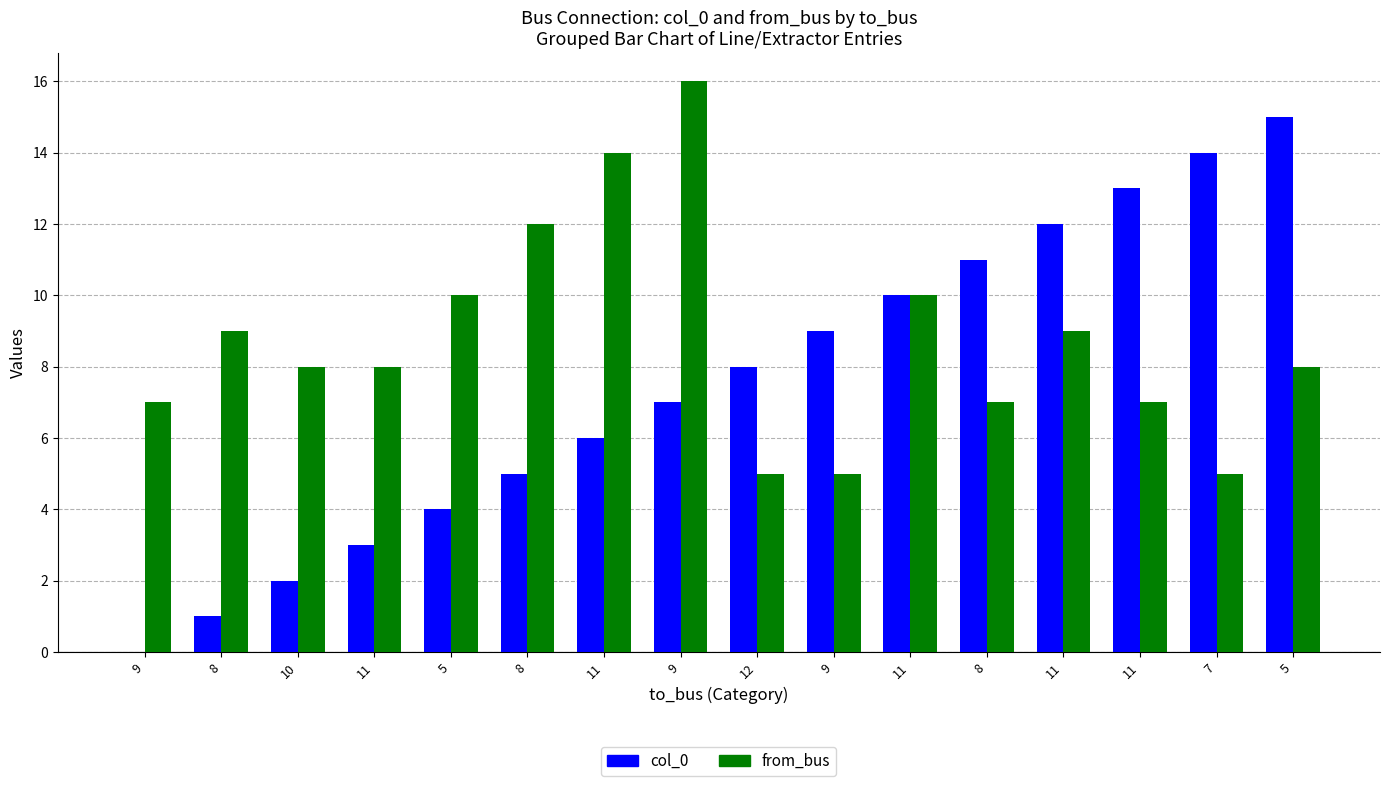

How many groups of bars are there?

16